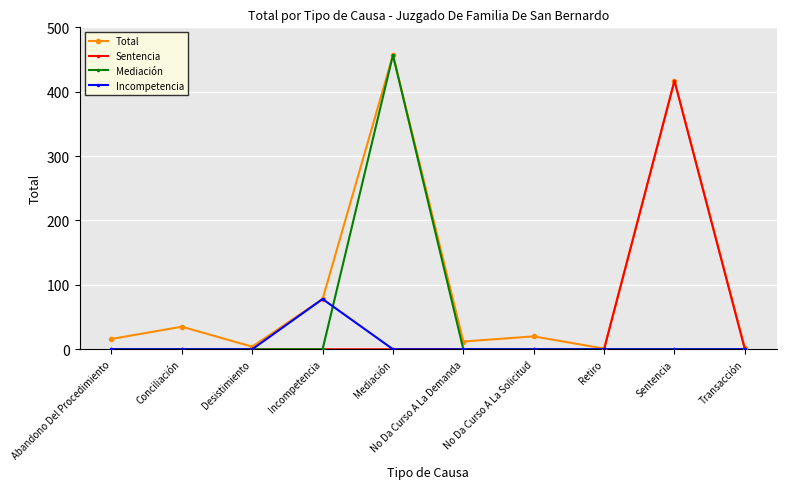

True or false: Mediación has more than 0 interior local peaks.

True